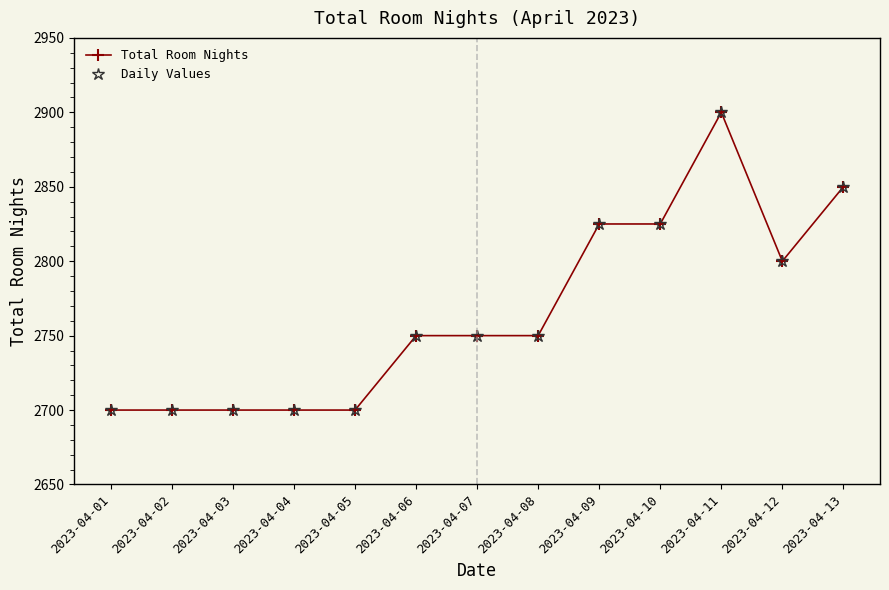

Reading left to right, transcribe all the data shown in this chart.

Total Room Nights: 2700	2700	2700	2700	2700	2750	2750	2750	2825	2825	2900	2800	2850
Daily Values: 2700	2700	2700	2700	2700	2750	2750	2750	2825	2825	2900	2800	2850